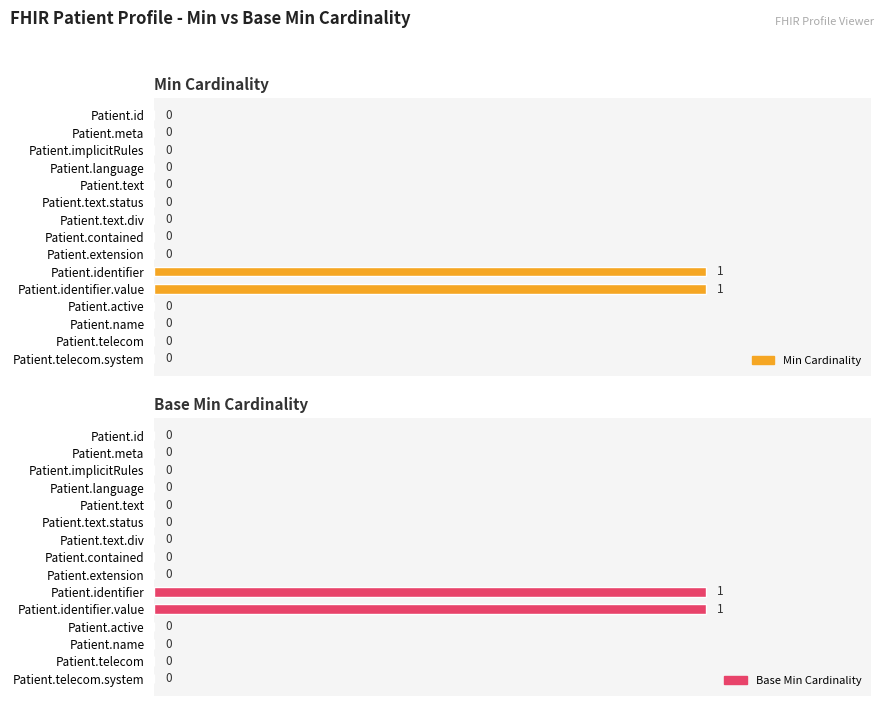

Which series has the largest total across all categories?

Min Cardinality